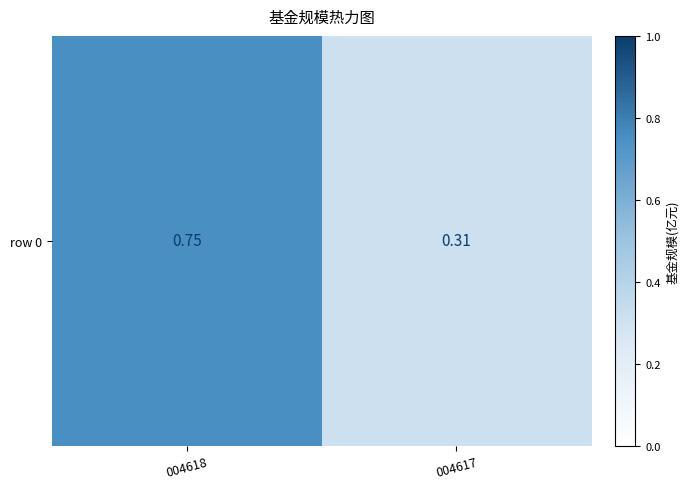

Reading left to right, extract all data points from this chart.

004618=0.8	004617=0.3